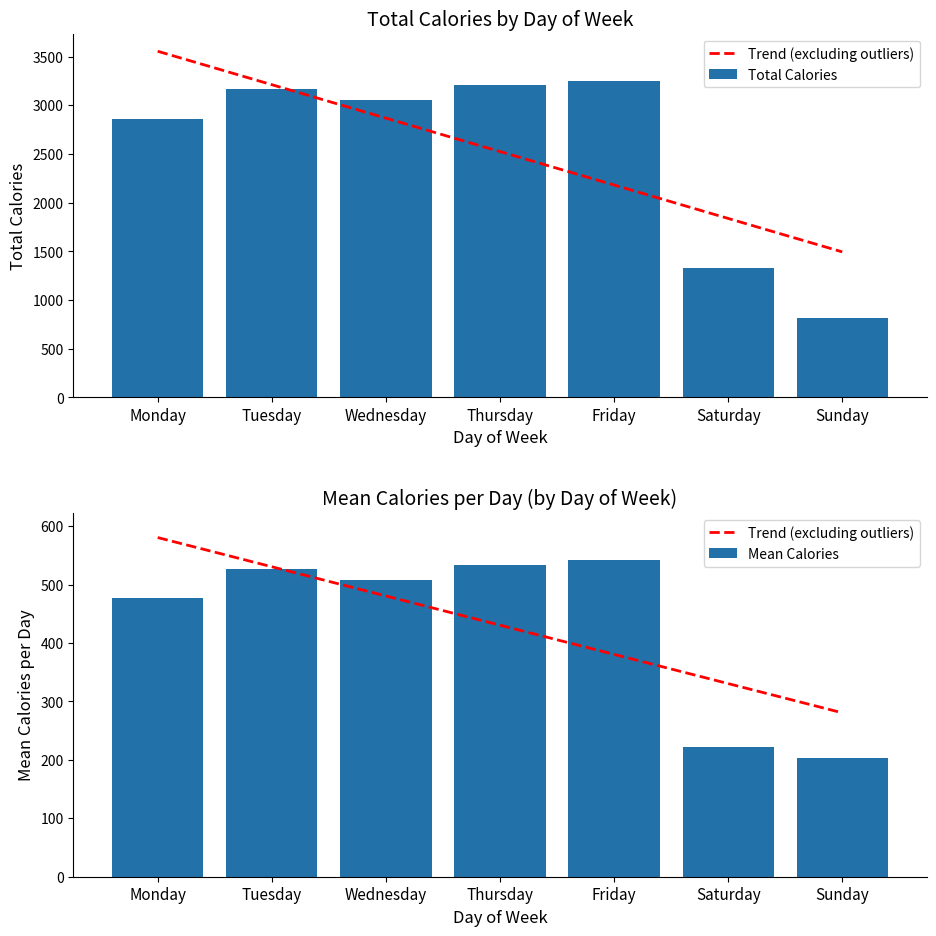

Which label corresponds to the smallest value in the chart?

Sunday